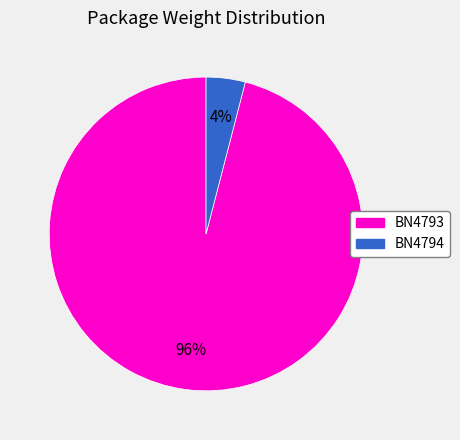

To the nearest percent, what is the difference between the BN4793 and BN4794 slice percentages?

92%